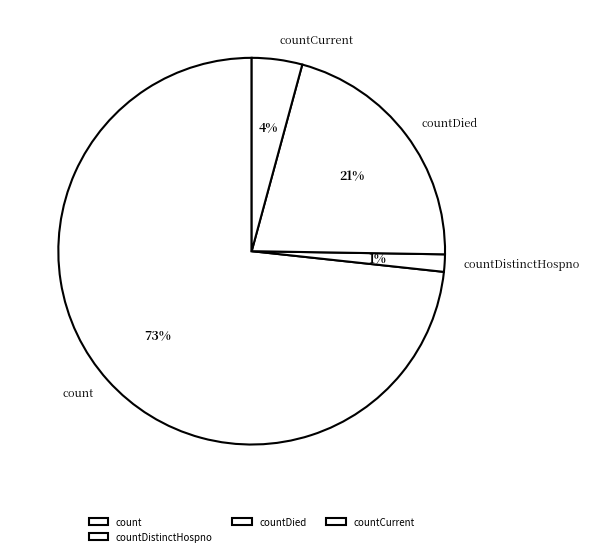

True or false: countCurrent accounts for 4% of the total.

True